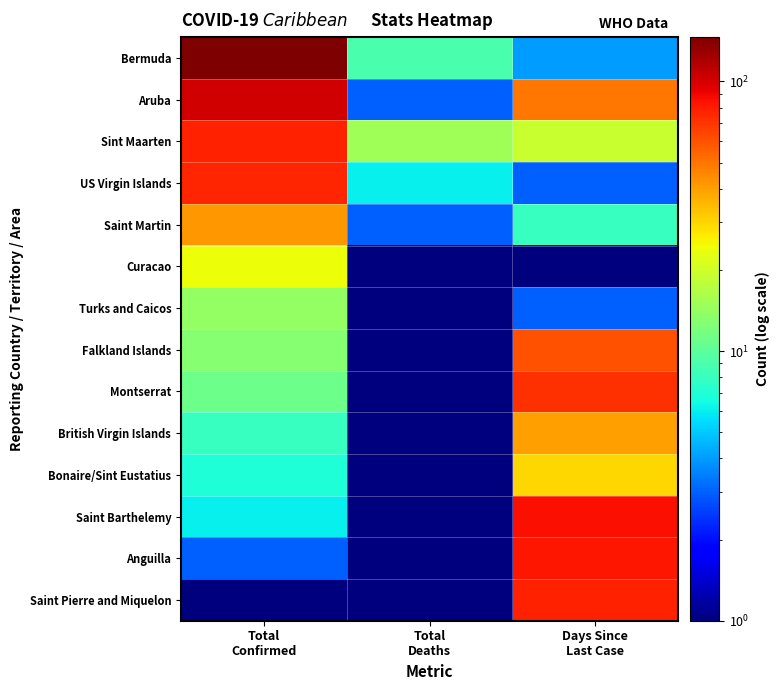

Which series has the largest total across all categories?

Bermuda